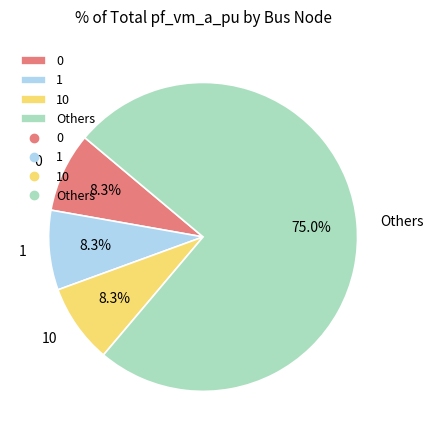

Do 10 and 1 together represent more than half of the pie?

No